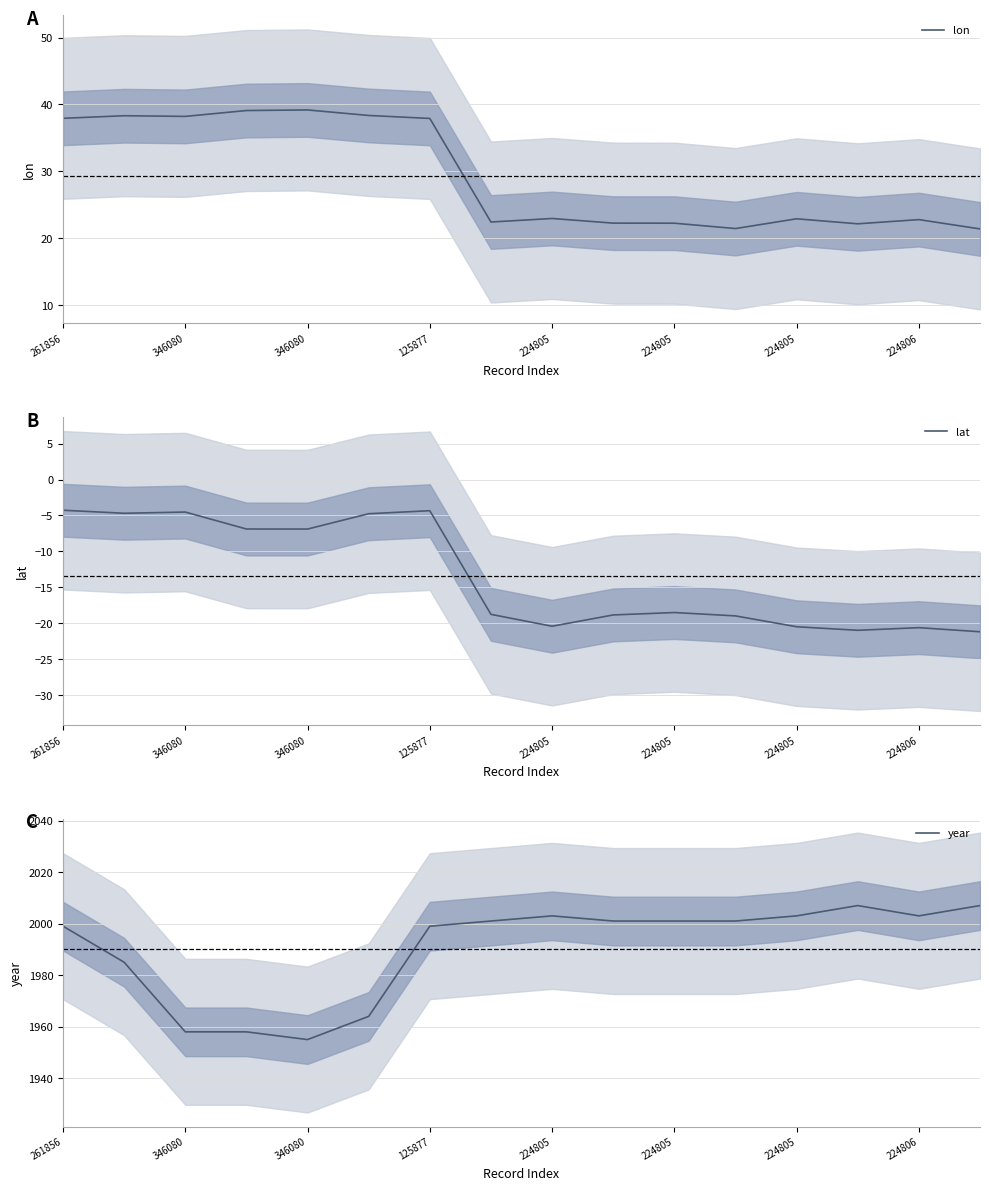

What are all the series names shown in the legend?

lon, lat, year